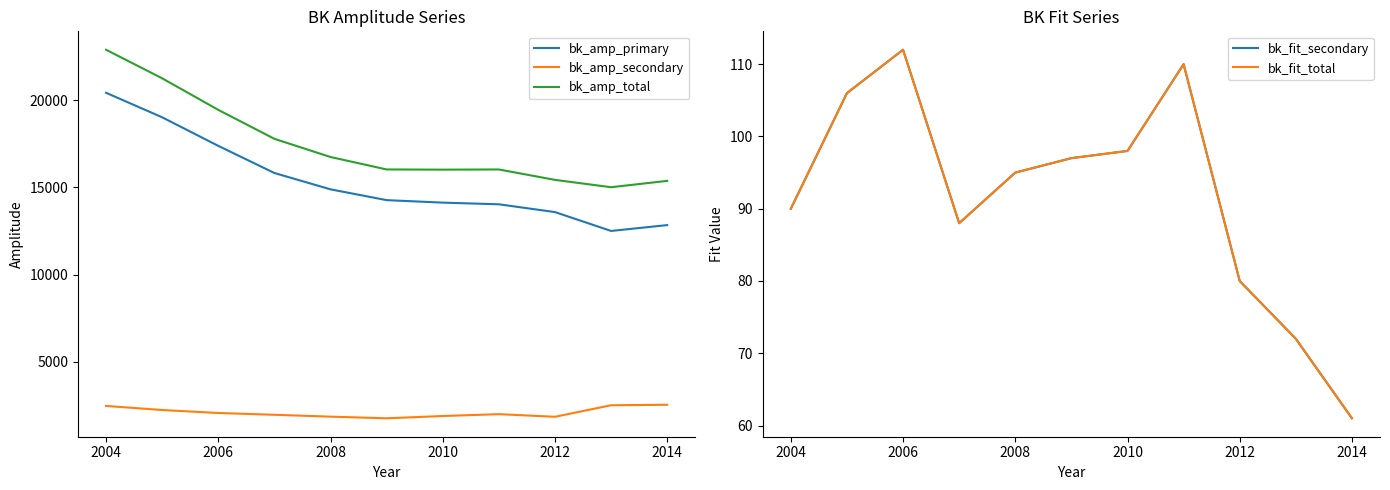

True or false: bk_amp_secondary has a value of 1847 at 2012.

True